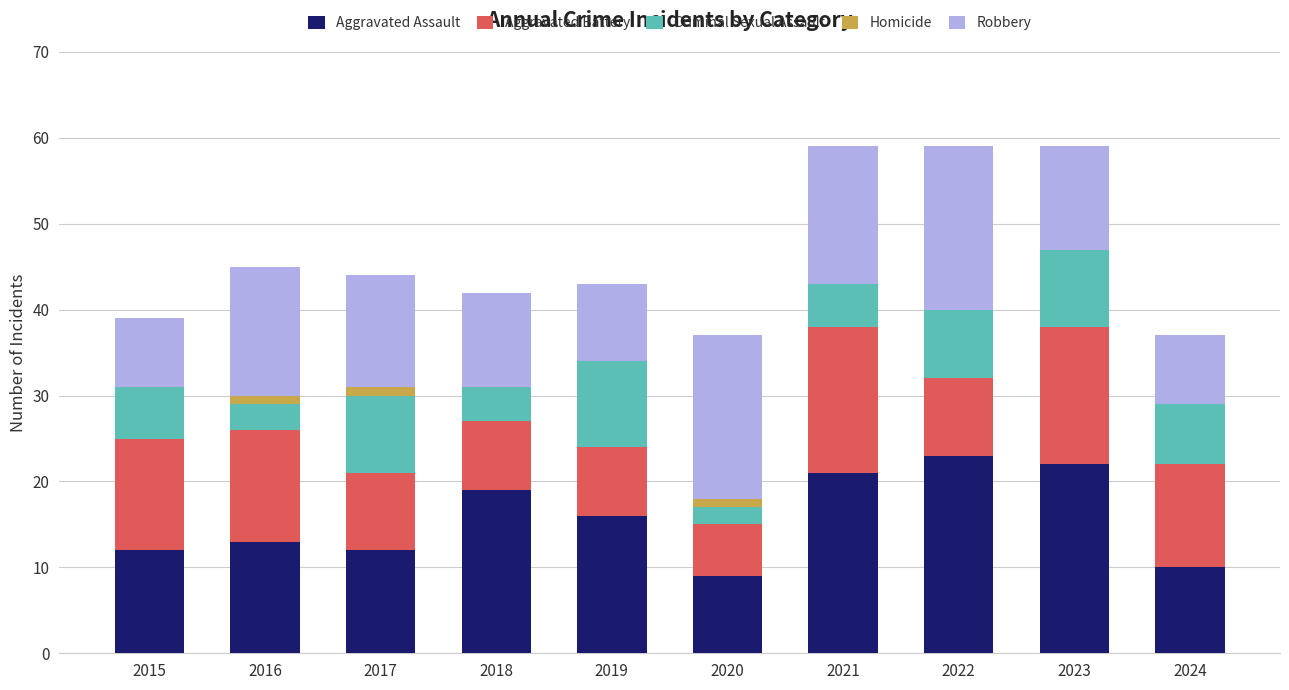

What is the total value across all series at 2022?

59